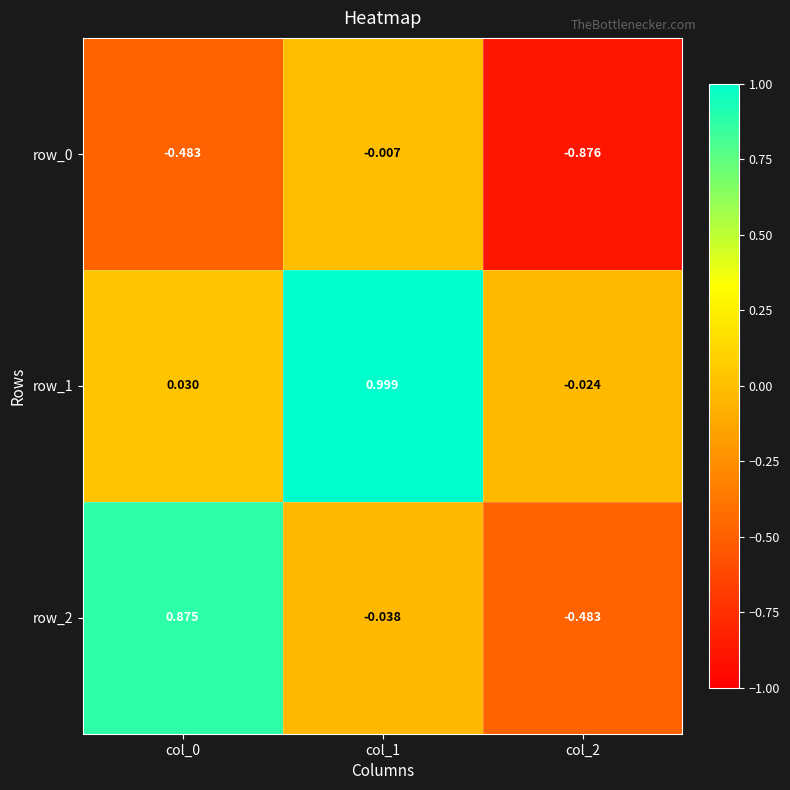

Is the value of row_2 at col_2 greater than the value of row_1 at col_2?

No